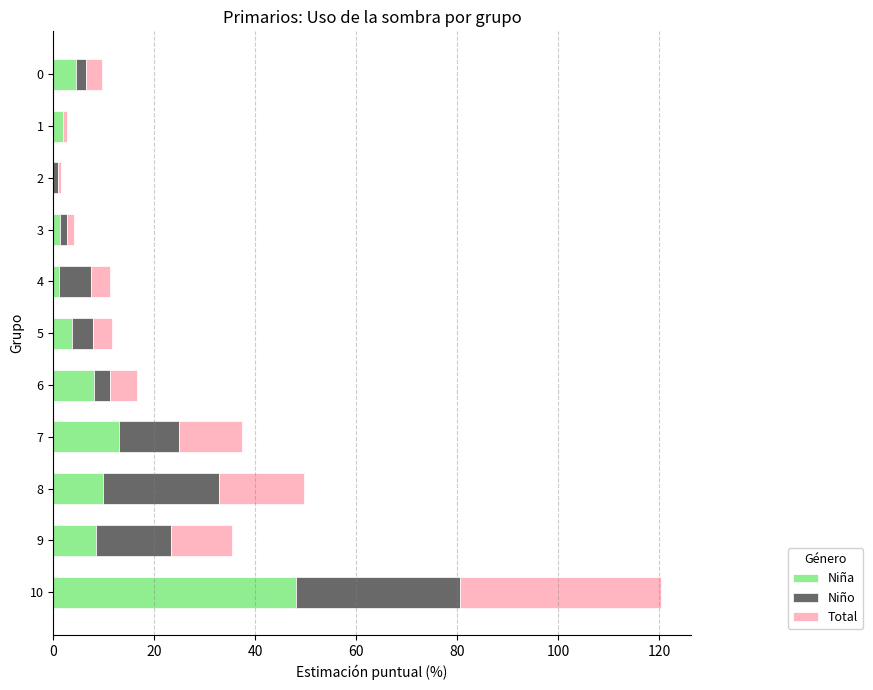

What is the maximum value for Niña?

48.1